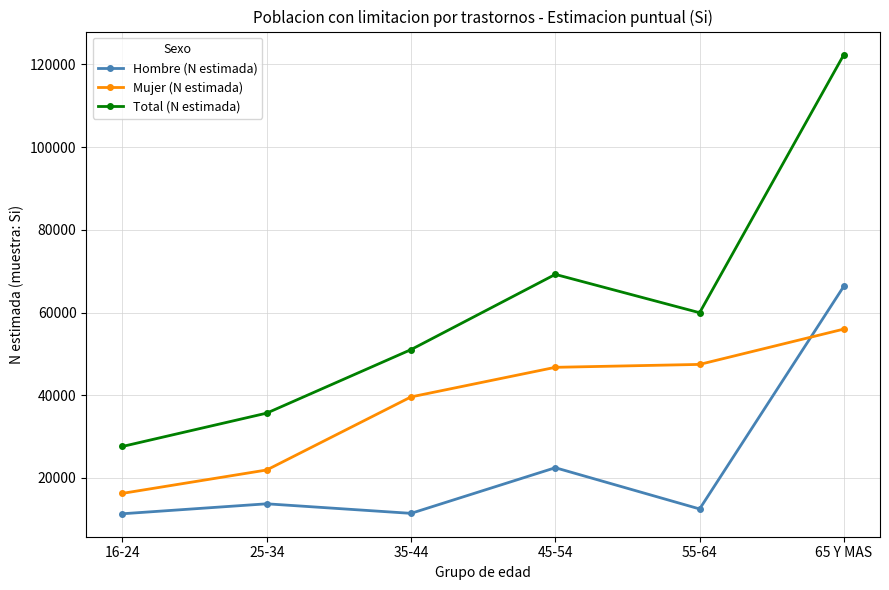

At which category is the sum across all series the highest?

65 Y MAS